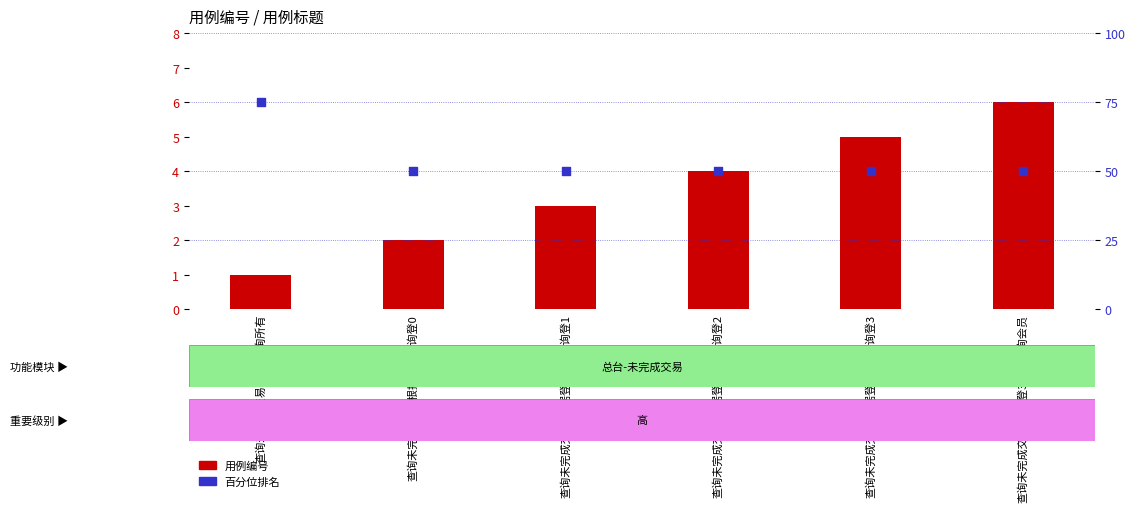

Is the value of 百分位排名 at 查询未完成交易-默认查询所有 greater than the value of 用例编号 at 查询未完成交易-根据登2账号查询登3?

Yes